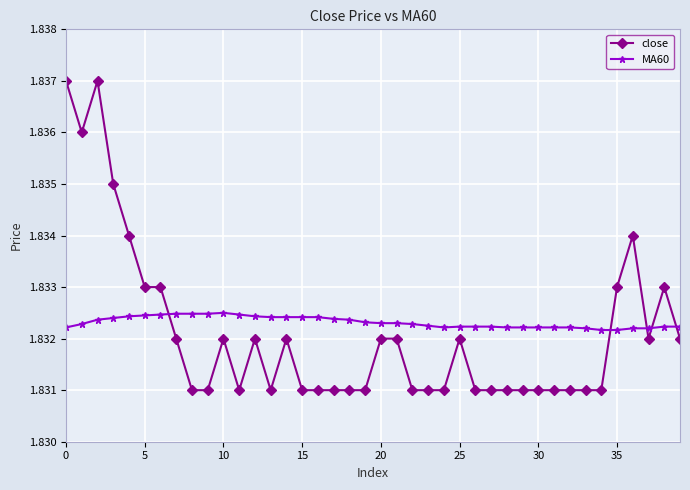

True or false: MA60 has more than 0 interior local peaks.

True